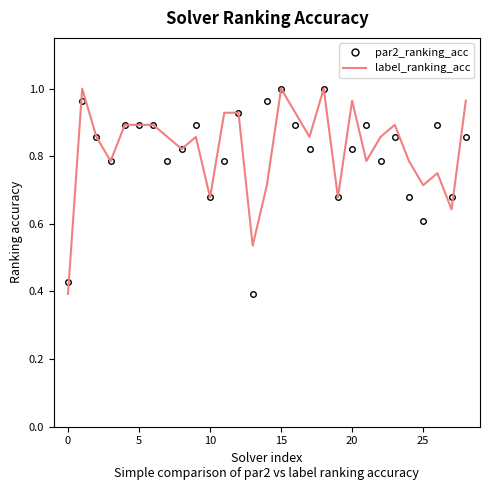

What are all the series names shown in the legend?

par2_ranking_acc, label_ranking_acc